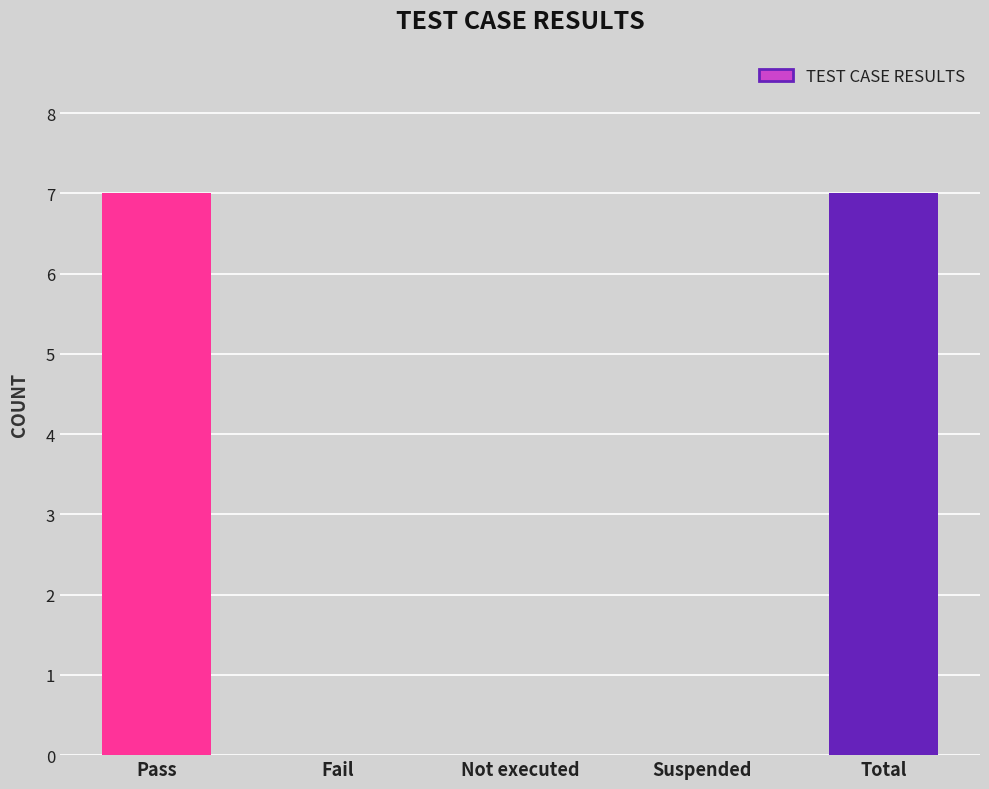

Reading left to right, extract all data points from this chart.

7	0	0	0	7